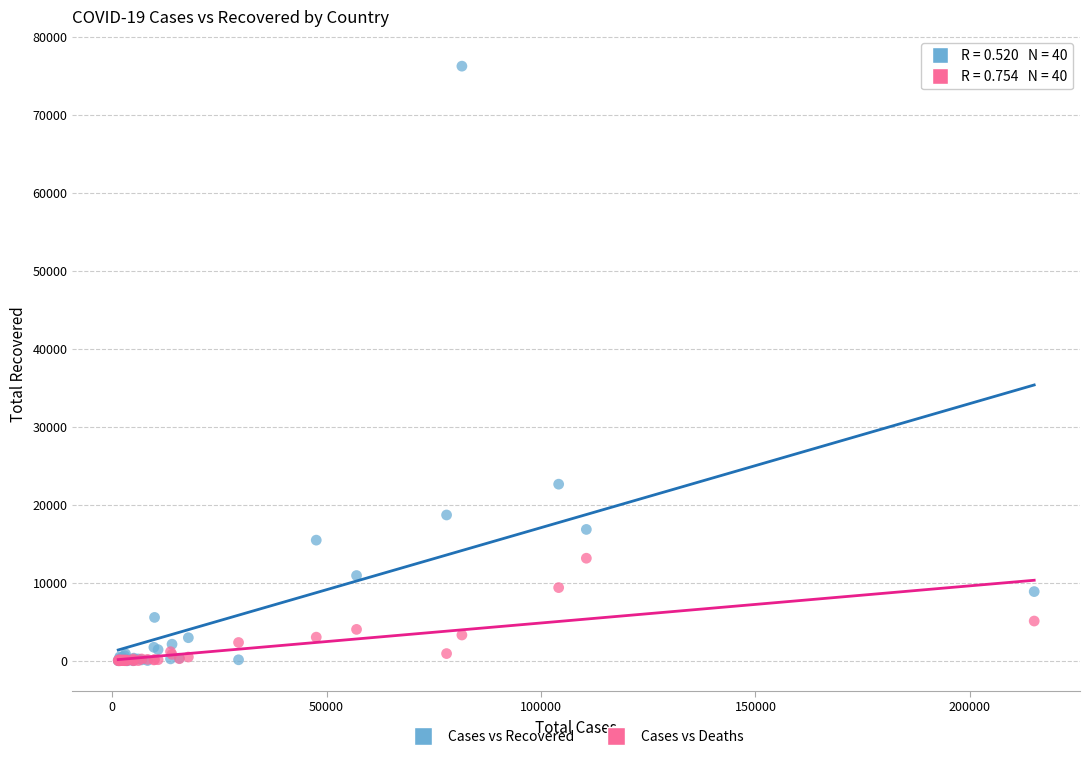

Across all series, what Y value is closest to 38121?

22647